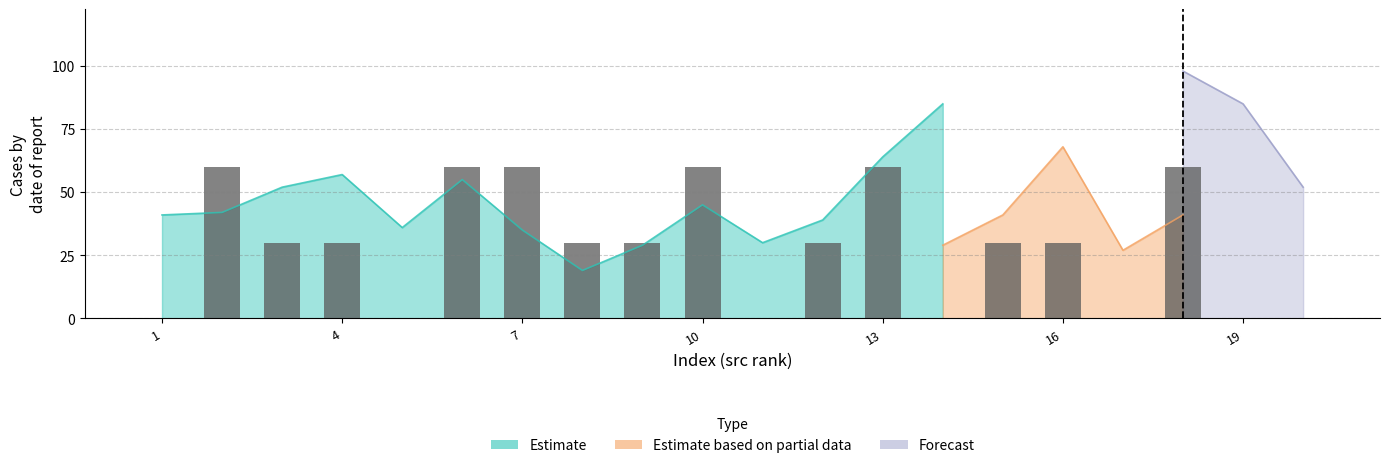

The value of Forecast at 18 is 156. True or false?

False